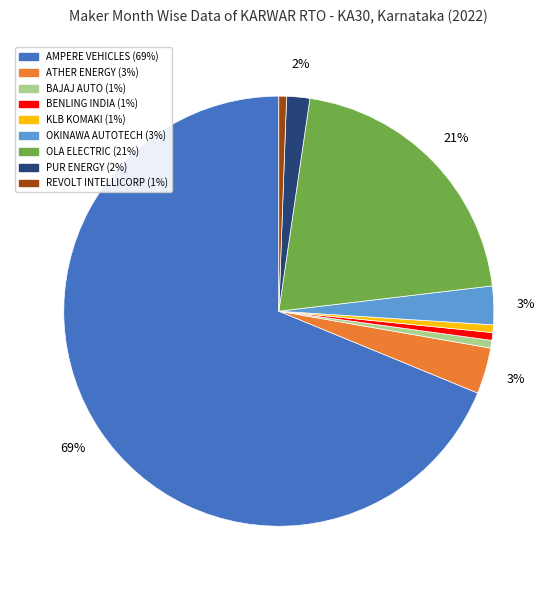

Does any single category account for the majority?

Yes